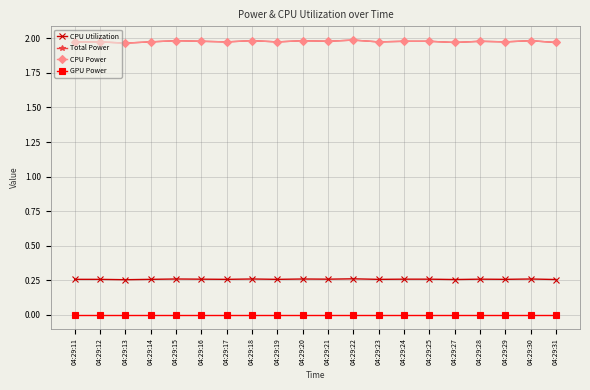

Does the chart have visible grid lines?

Yes